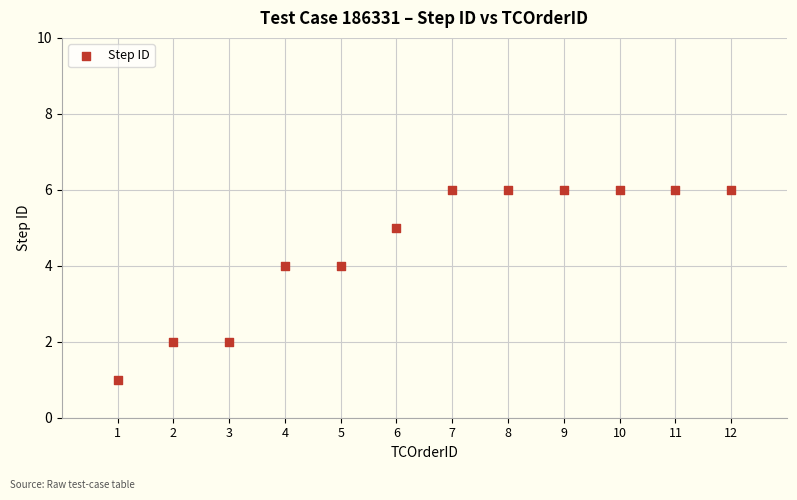

What is the range of Y values (max minus min)?

5